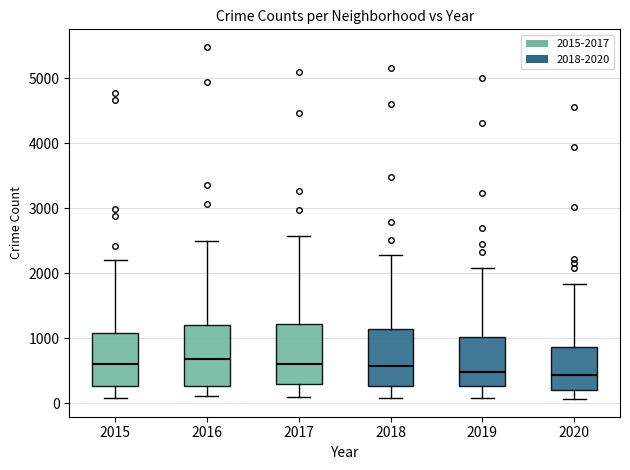

Reading left to right, transcribe this box plot: for each box, give where its median line is, the range the box spans, and where its two whiskers end, as read against the y-axis. The values are not printed on the chart, so give them approximately, as read against the axis.

2015: median 600, box 300 to 1100, whiskers 100 to 2200
2016: median 700, box 300 to 1200, whiskers 100 to 2500
2017: median 600, box 300 to 1200, whiskers 100 to 2600
2018: median 600, box 300 to 1100, whiskers 100 to 2300
2019: median 500, box 300 to 1000, whiskers 100 to 2100
2020: median 400, box 200 to 900, whiskers 100 to 1800